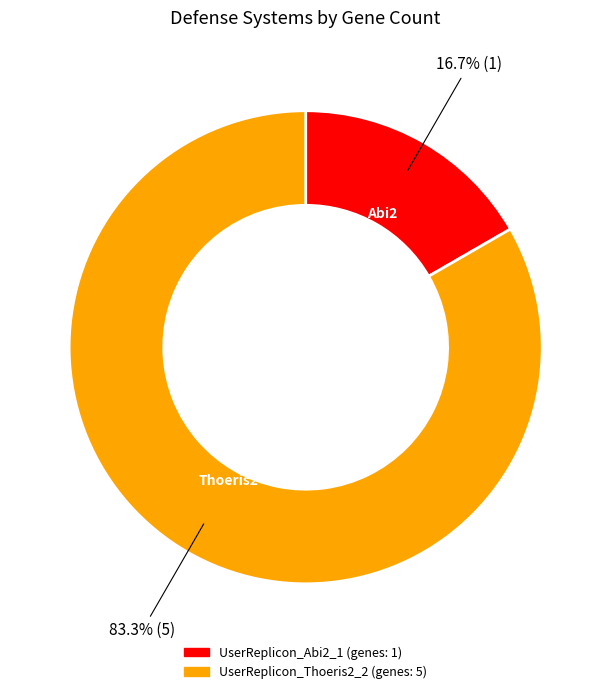

What is the largest slice in the pie chart?

UserReplicon_Thoeris2_2